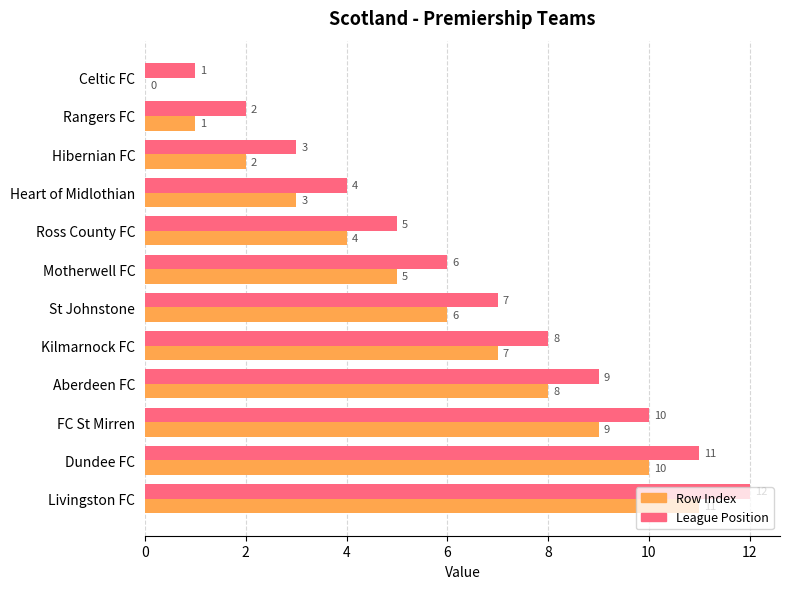

What is the greatest value displayed?

12